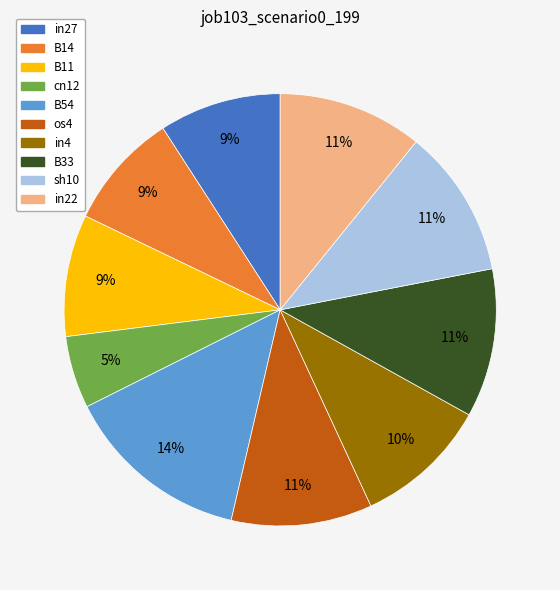

To the nearest percent, what is the average slice percentage?

10%